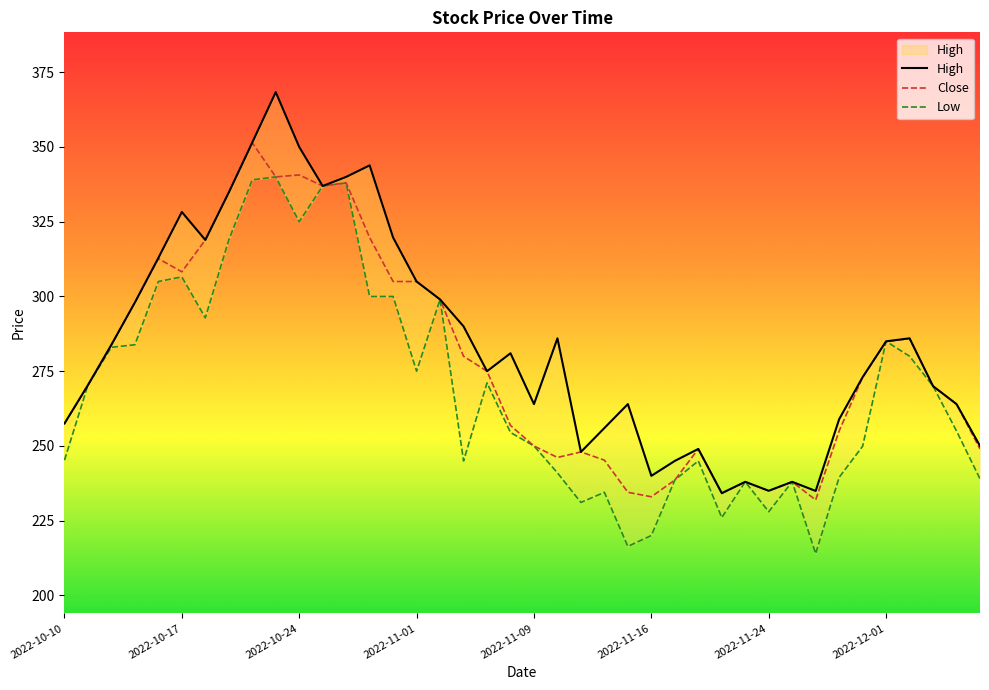

Is the value of Close at 31 greater than the value of High at 11?

No